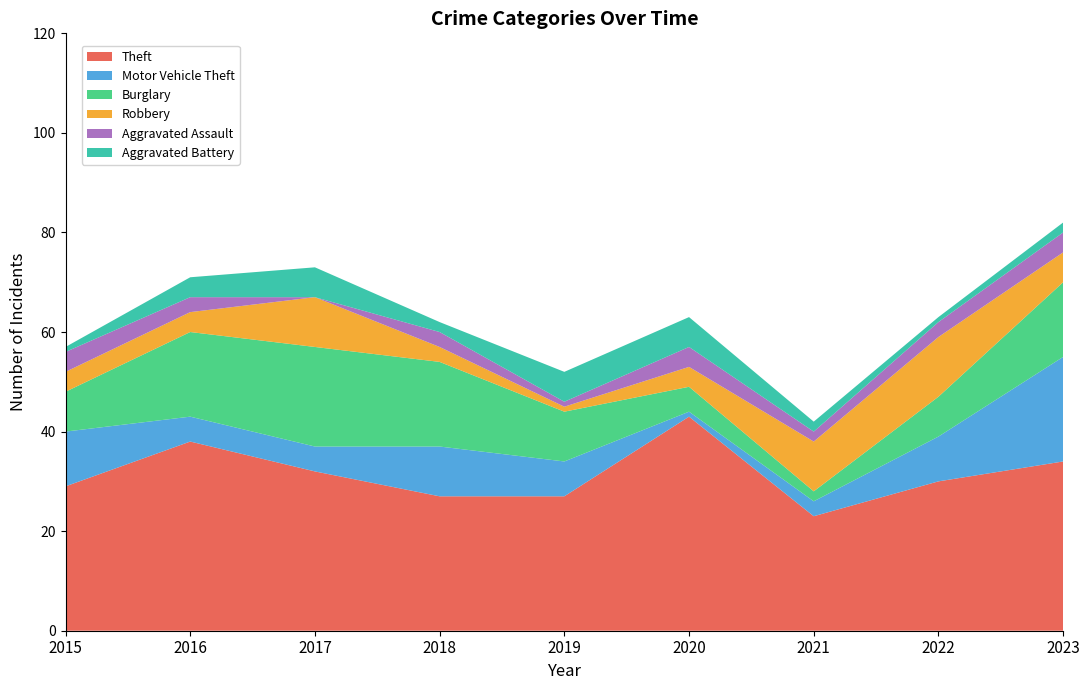

Reading right to left, what are all the values shown in this chart?

Theft: 2023=34	2022=30	2021=23	2020=43	2019=27	2018=27	2017=32	2016=38	2015=29
Motor Vehicle Theft: 2023=21	2022=9	2021=3	2020=1	2019=7	2018=10	2017=5	2016=5	2015=11
Burglary: 2023=15	2022=8	2021=2	2020=5	2019=10	2018=17	2017=20	2016=17	2015=8
Robbery: 2023=6	2022=12	2021=10	2020=4	2019=1	2018=3	2017=10	2016=4	2015=4
Aggravated Assault: 2023=4	2022=3	2021=2	2020=4	2019=1	2018=3	2017=0	2016=3	2015=4
Aggravated Battery: 2023=2	2022=1	2021=2	2020=6	2019=6	2018=2	2017=6	2016=4	2015=1